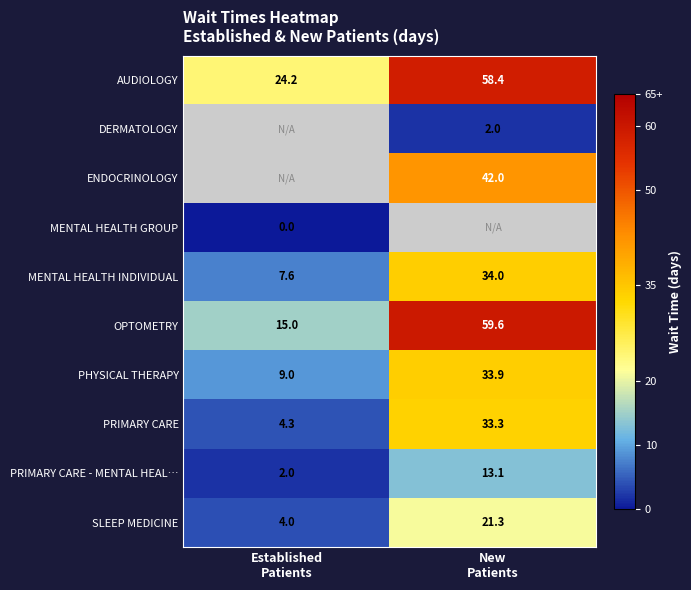

What is the sum of all MENTAL HEALTH INDIVIDUAL values?

41.6